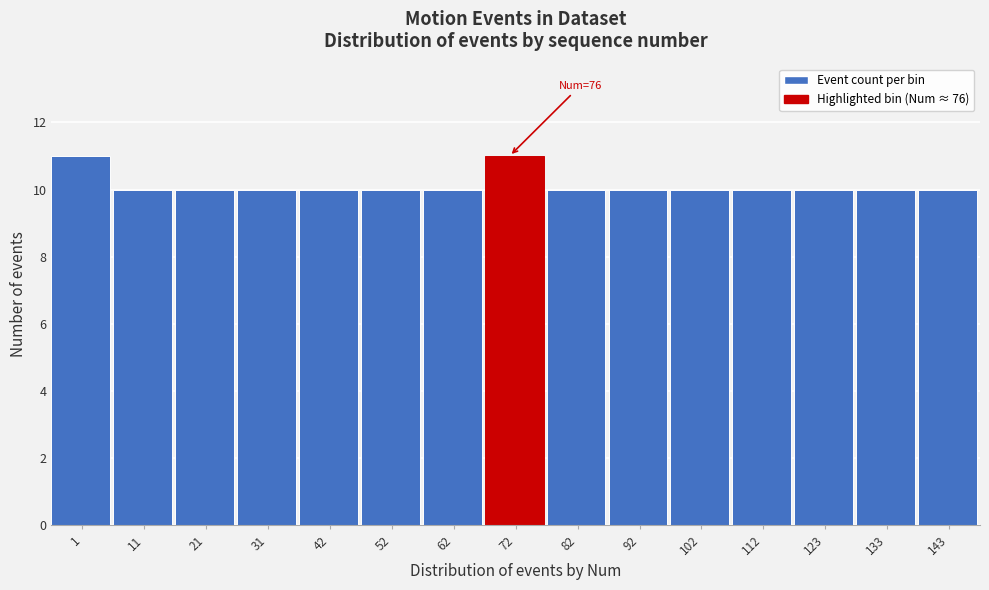

Reading right to left, what are all the values shown in this chart?

143=10	133=10	123=10	112=10	102=10	92=10	82=10	72=11	62=10	52=10	42=10	31=10	21=10	11=10	1=11